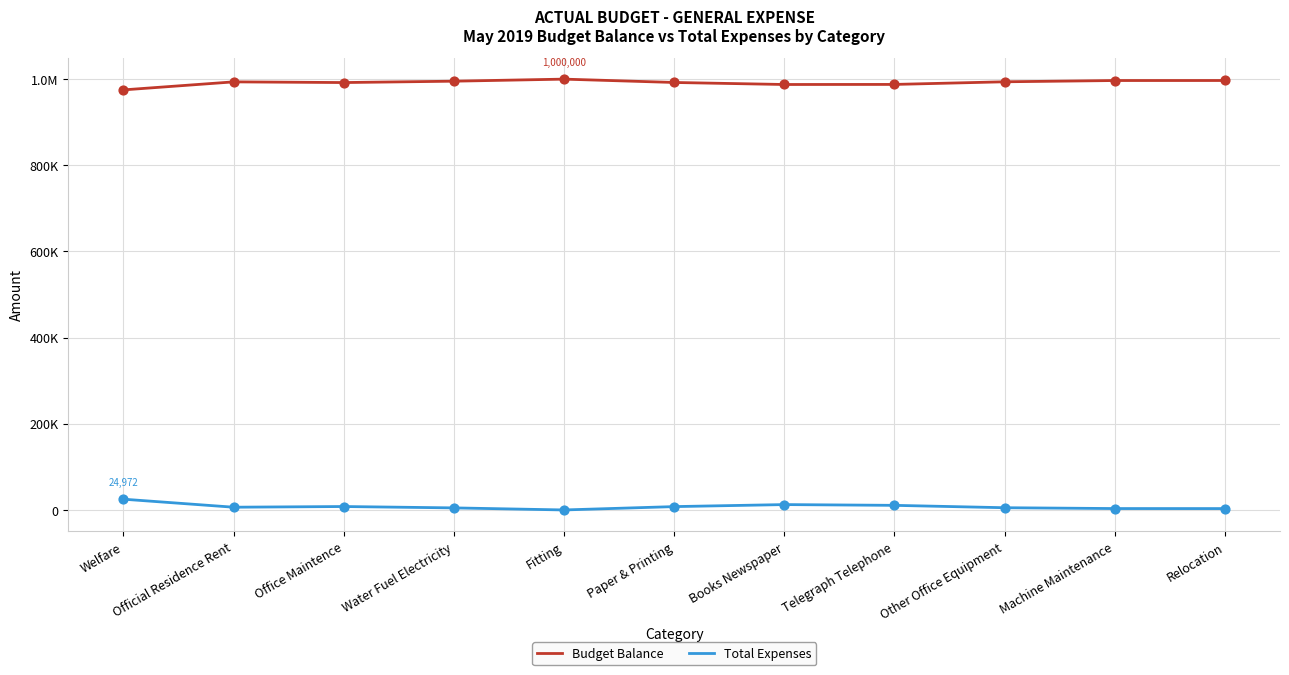

Does the chart have visible grid lines?

Yes